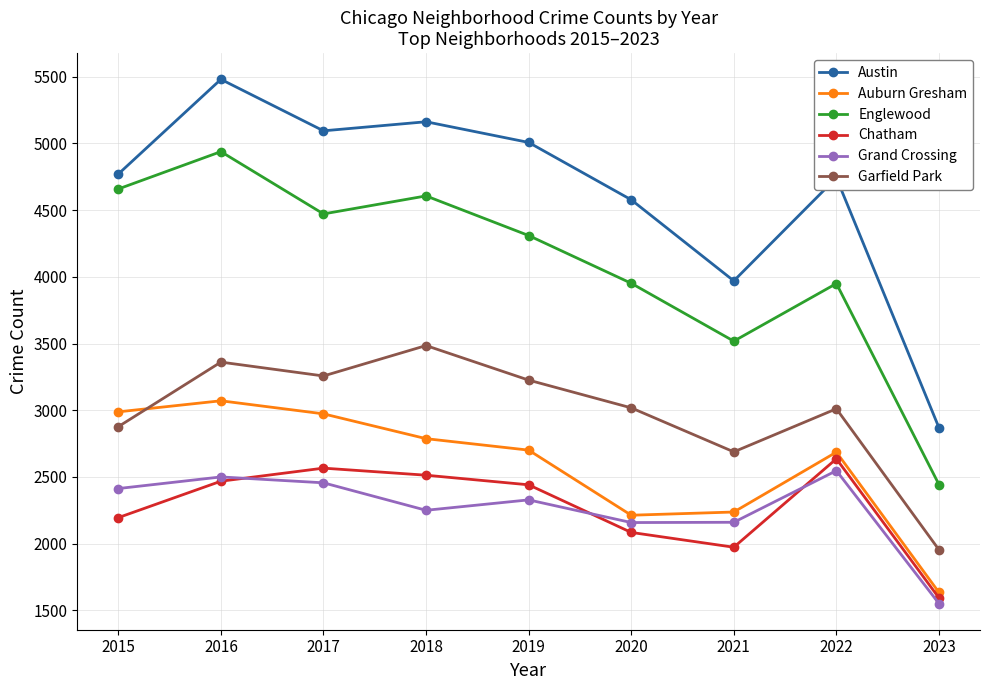

Which series has the widest spread of values?

Austin